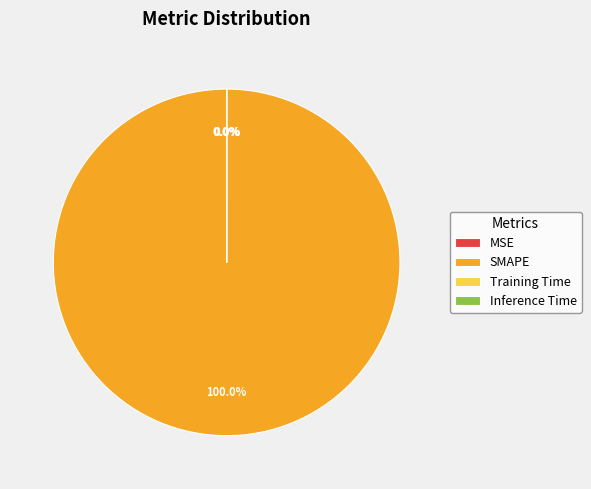

To the nearest percent, what is the difference between the SMAPE and Training Time slice percentages?

100%